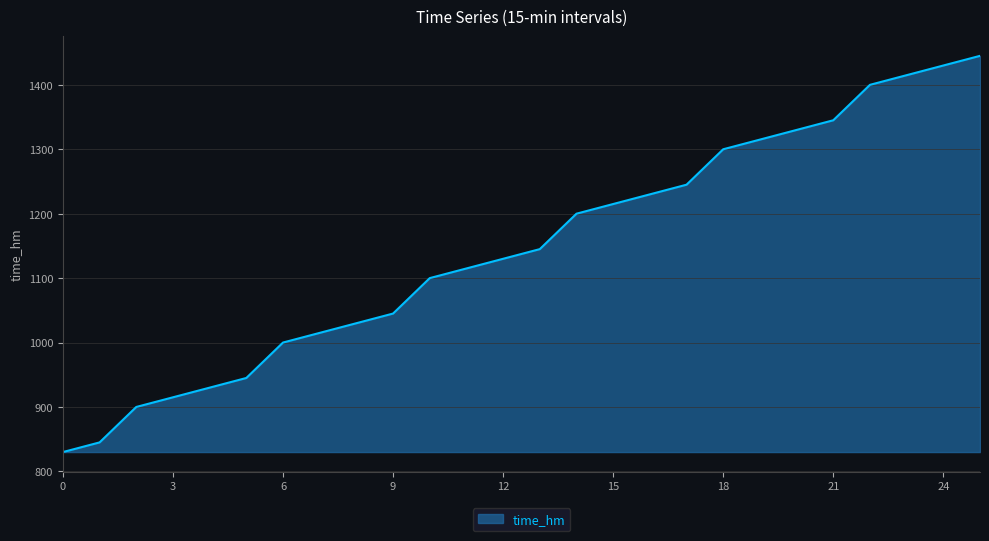

What is the maximum value shown in the chart?

1445